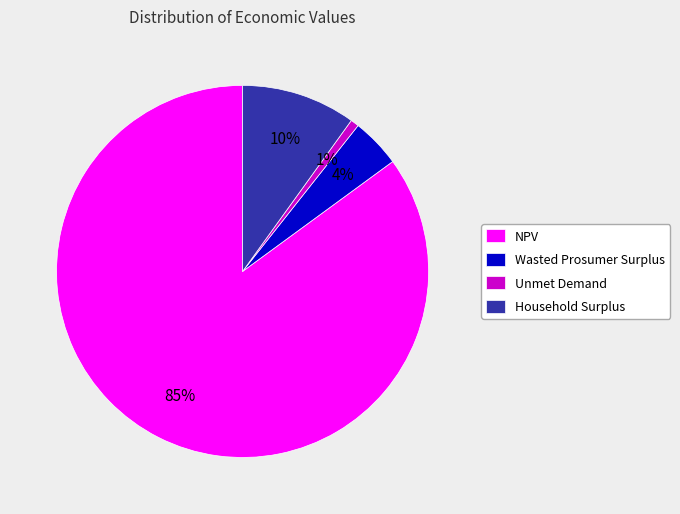

Do Wasted Prosumer Surplus and NPV together represent more than half of the pie?

Yes